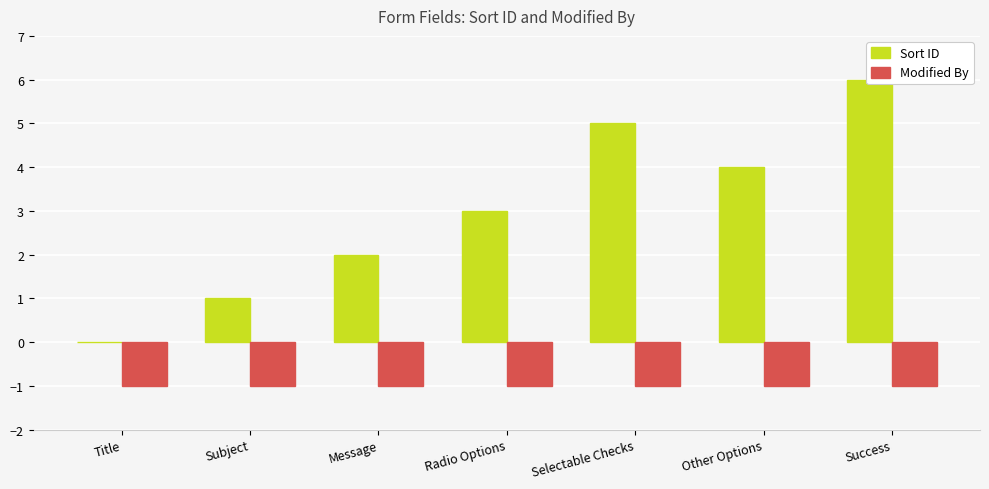

Is it true that Sort ID equals 2 at Message?

True